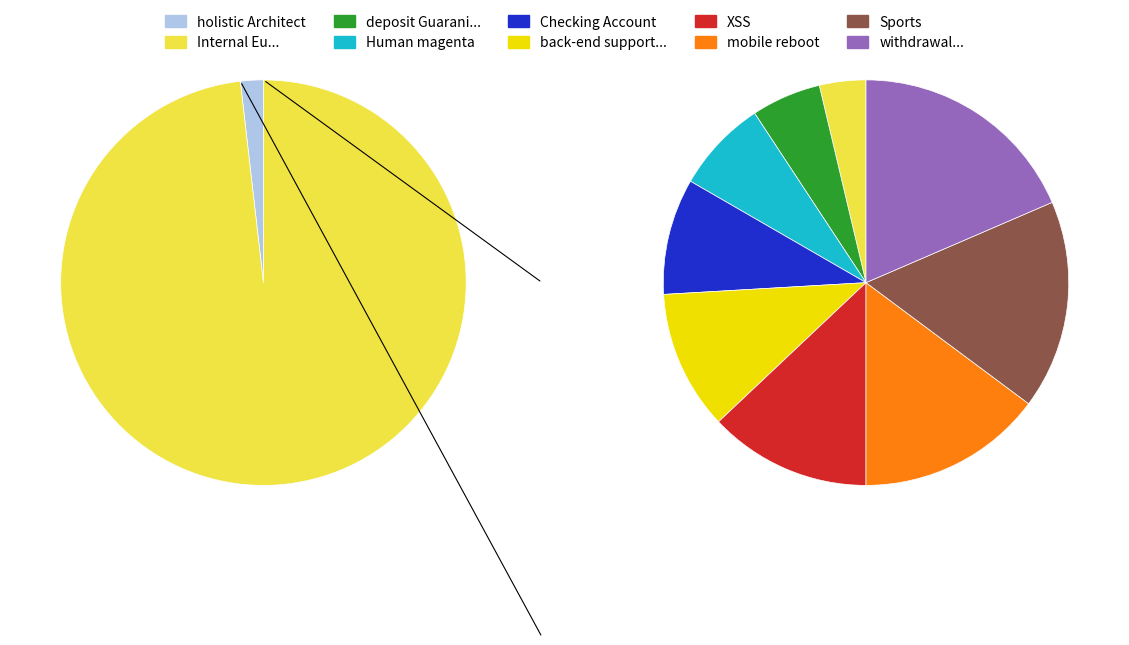

What percentage is the withdrawal Bangladesh neural slice, to the nearest percent?

18%